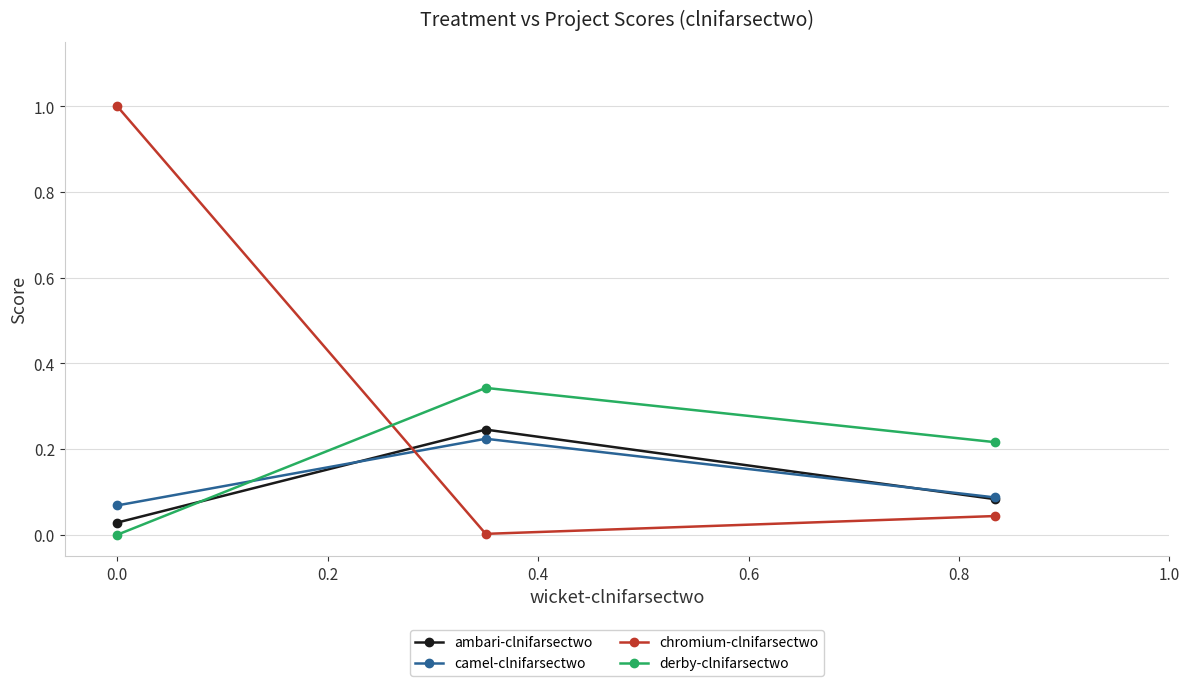

Does the chart display data point markers on the line(s)?

Yes